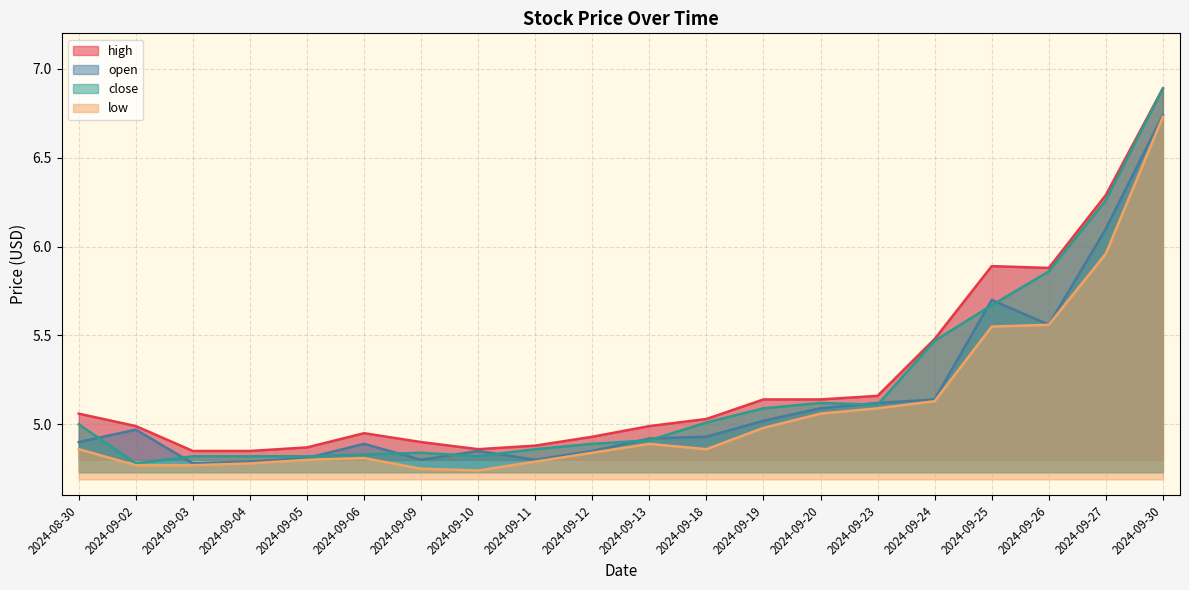

True or false: high has a value of 7.1 at 2024-09-02.

False